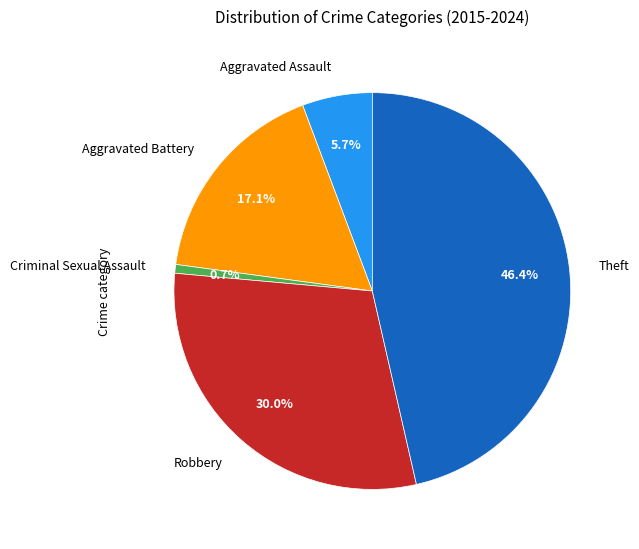

Does any single category account for the majority?

No